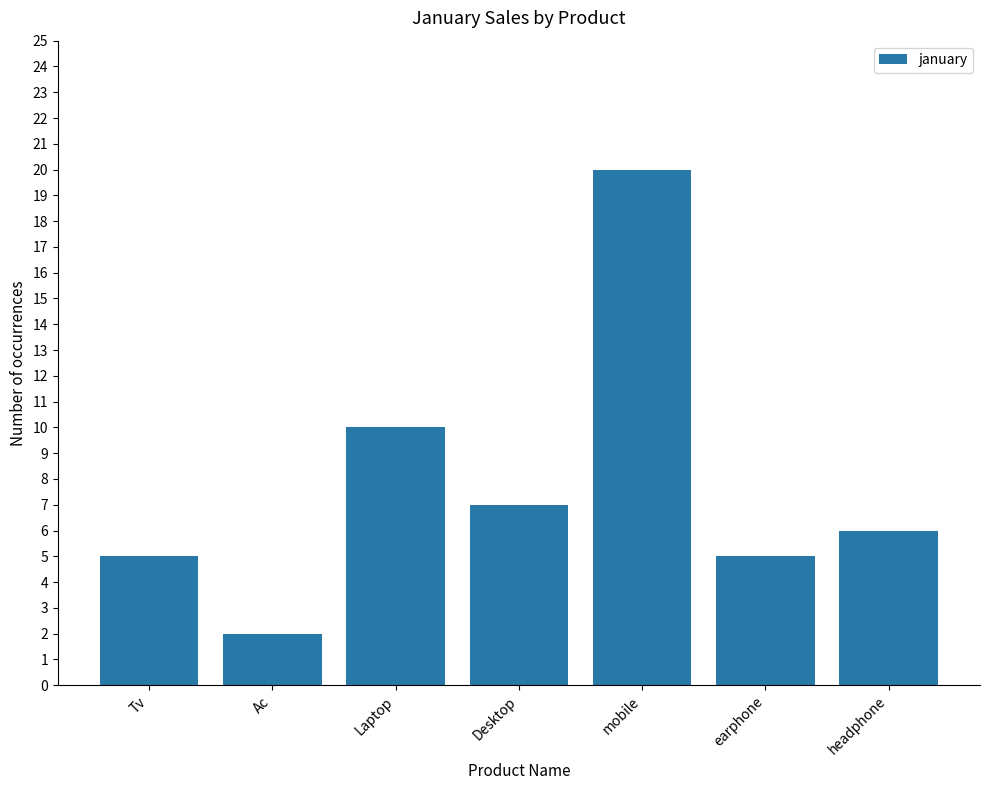

Read the value at earphone.

5